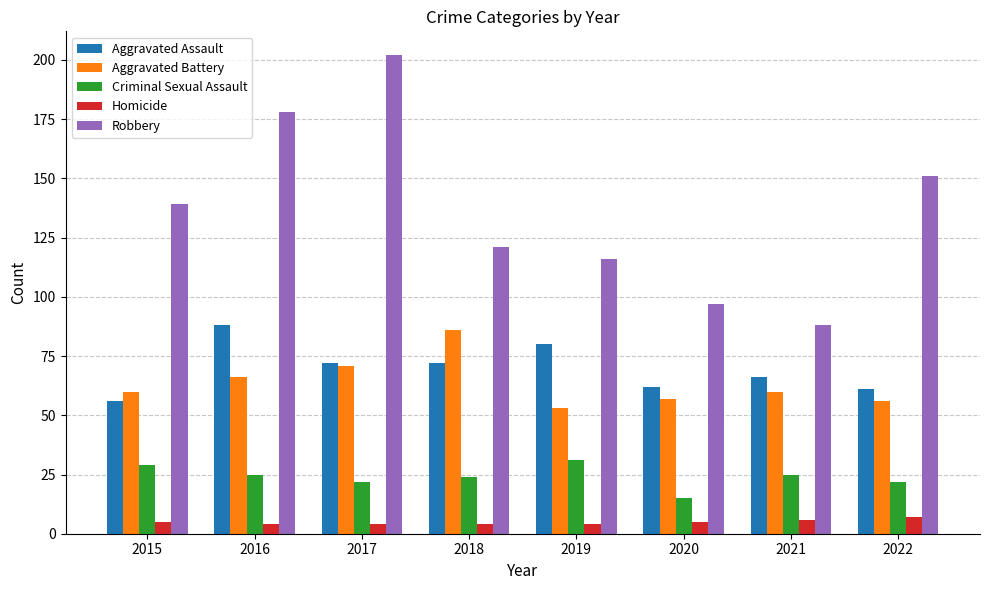

Rank the series by their maximum value, from lowest to highest.

Homicide, Criminal Sexual Assault, Aggravated Battery, Aggravated Assault, Robbery